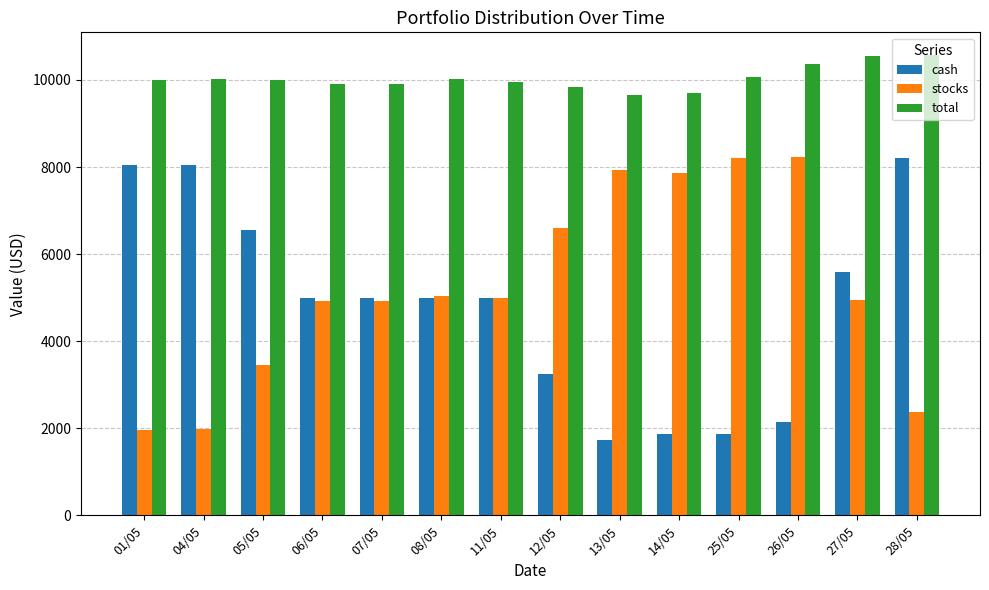

What is the difference between the highest and lowest values at 28/05?

8202.5